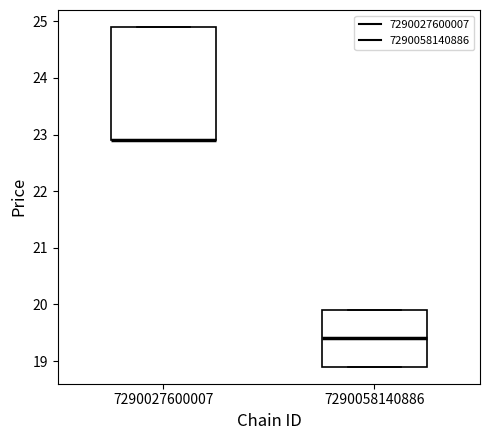

Reading left to right, transcribe this box plot: for each box, give where its median line is, the range the box spans, and where its two whiskers end, as read against the y-axis. The values are not printed on the chart, so give them approximately, as read against the axis.

7290027600007: median 22.9 (drawn on the box's lower edge), box 22.9 to 24.9, whiskers 22.9 to 24.9
7290058140886: median 19.4, box 18.9 to 19.9, whiskers 18.9 to 19.9